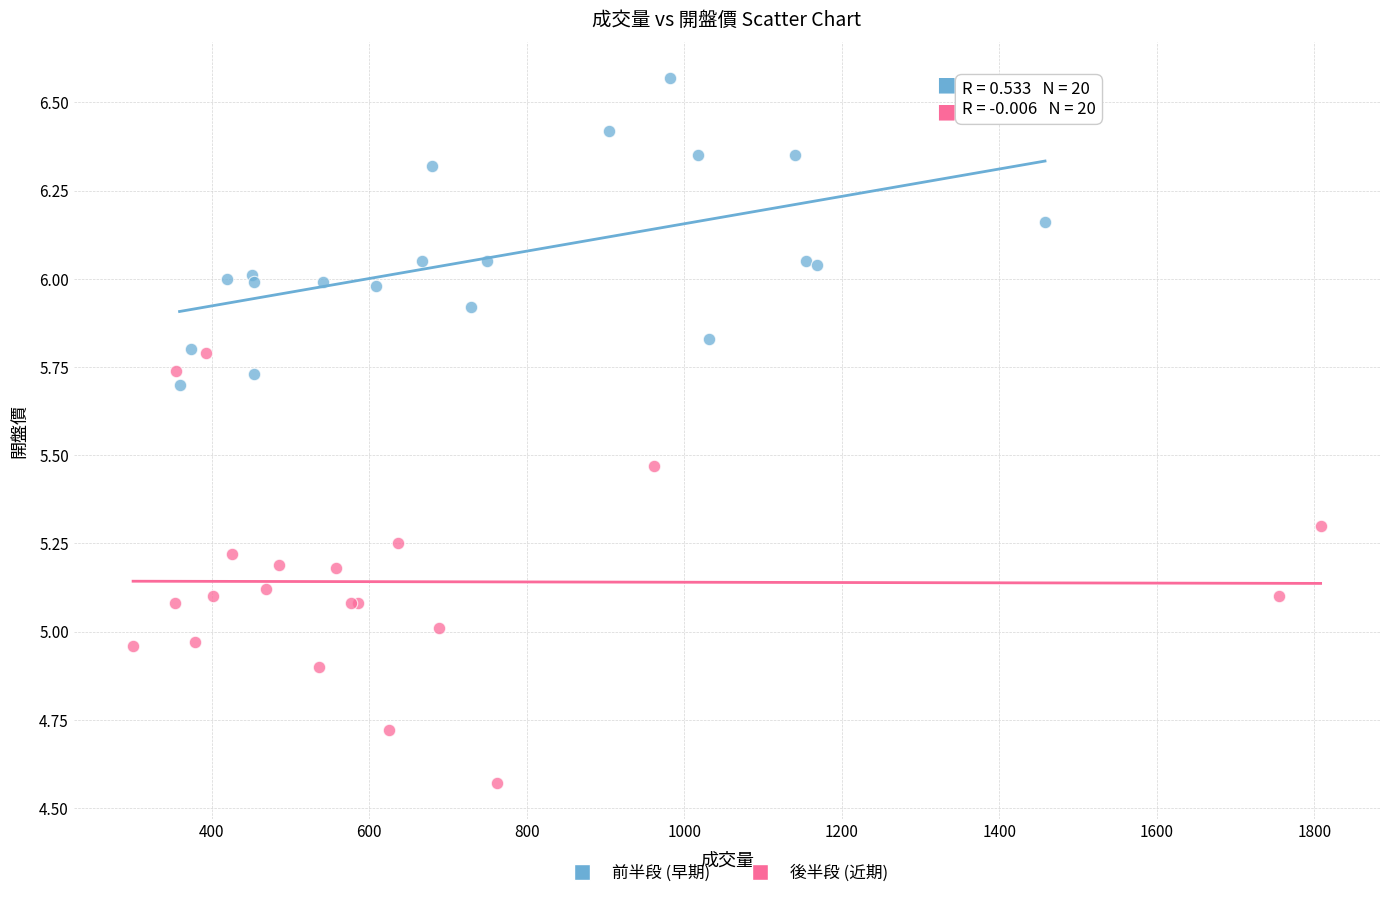

Which series contains the highest Y value?

前半段 (早期)